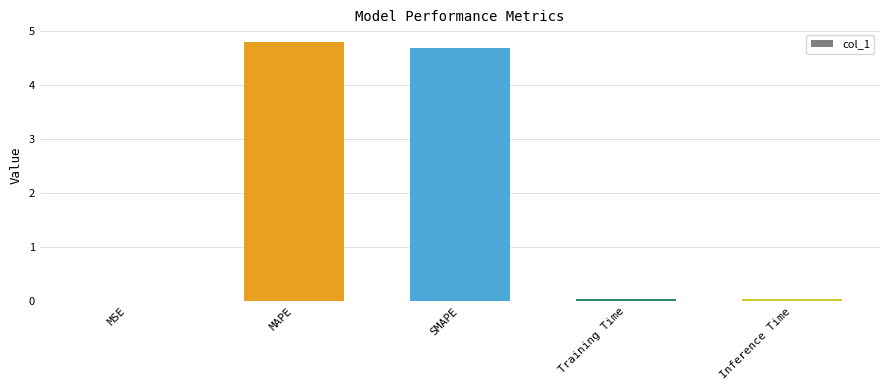

What is the sum of all values?

9.5